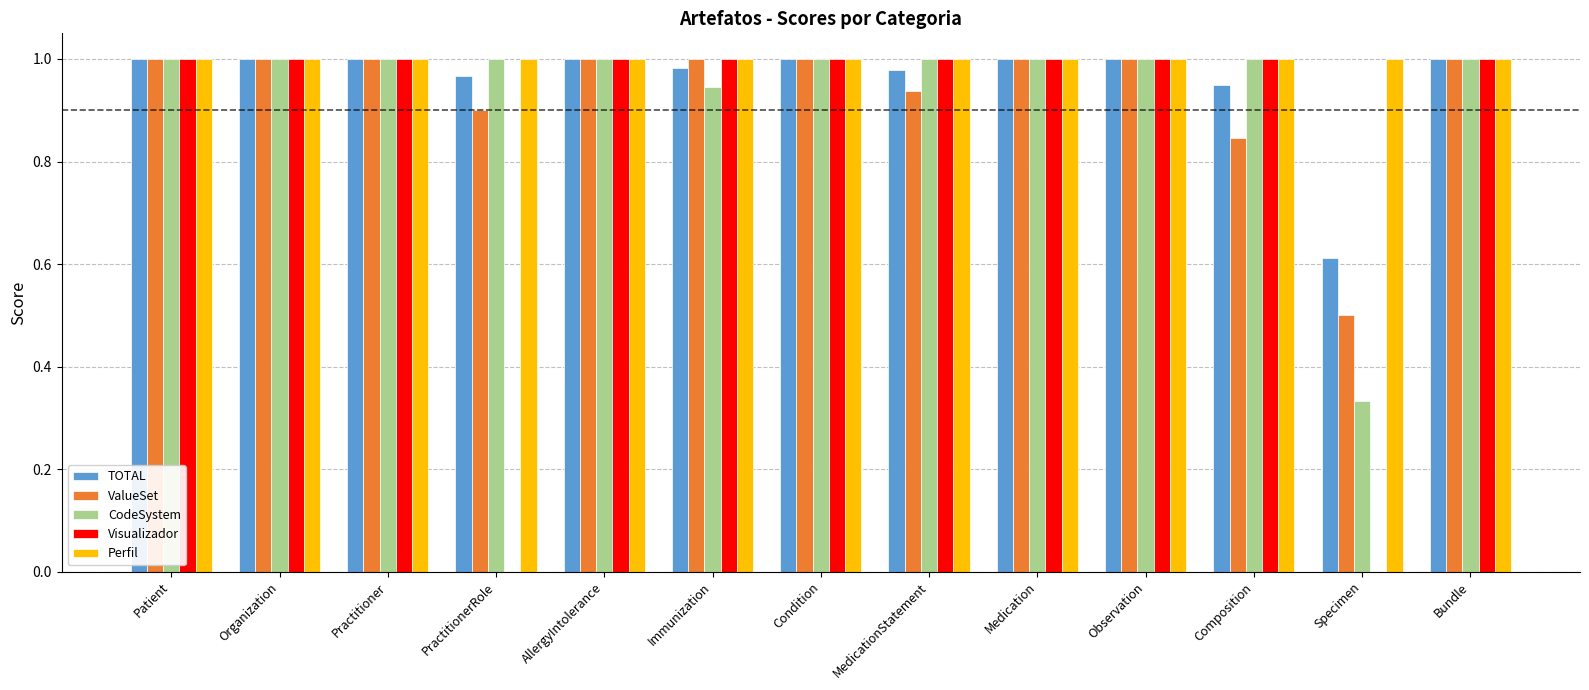

What is the total value across all series at Composition?

4.8